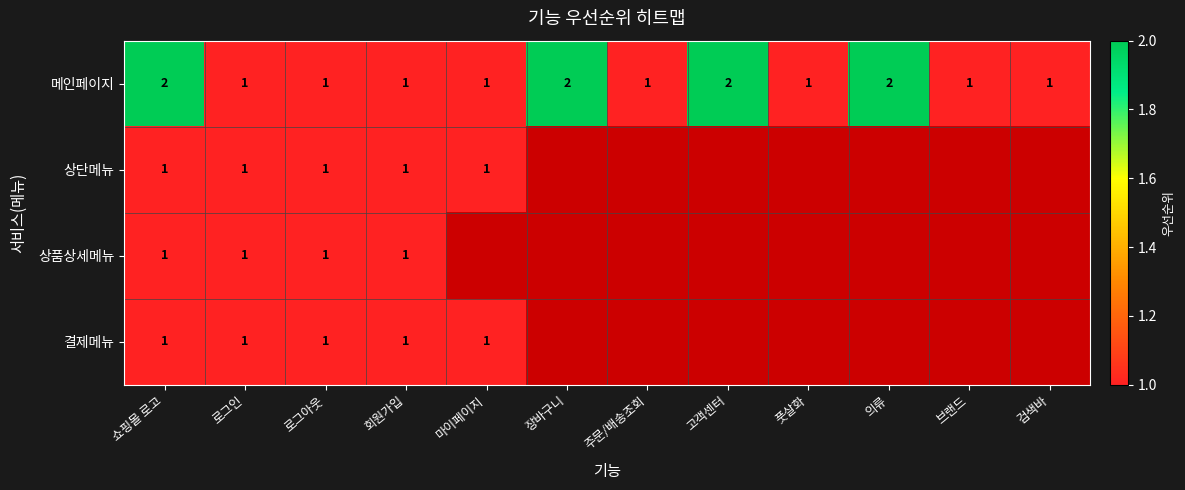

The value of 상단메뉴 at 회원가입 is 2. True or false?

False